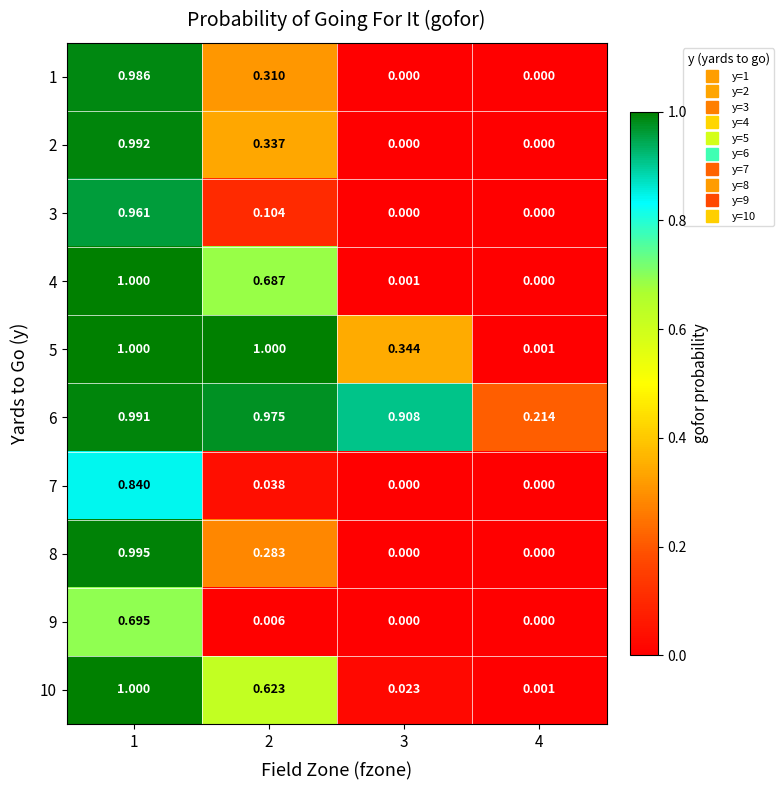

Between 3 and 1, which is larger?

1